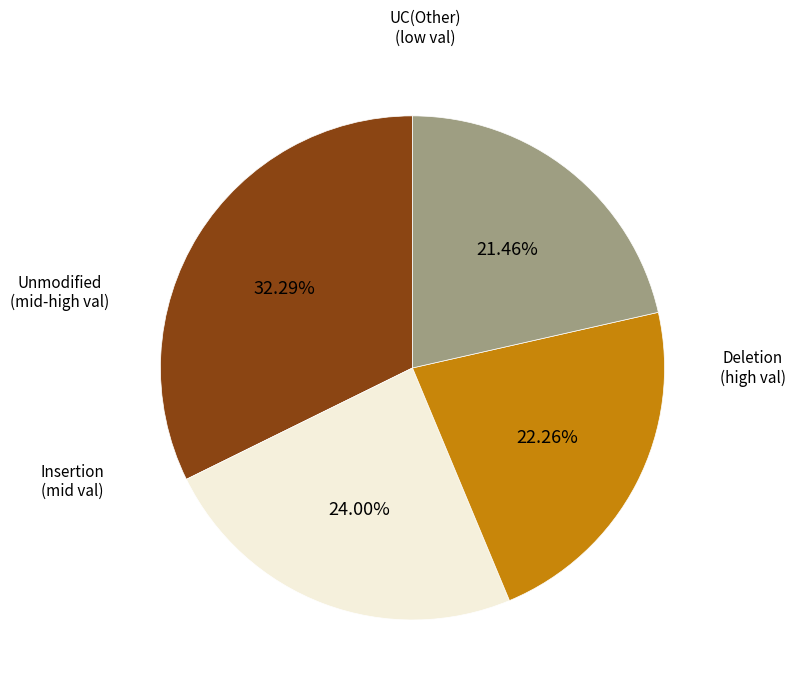

Does any single category account for the majority?

No